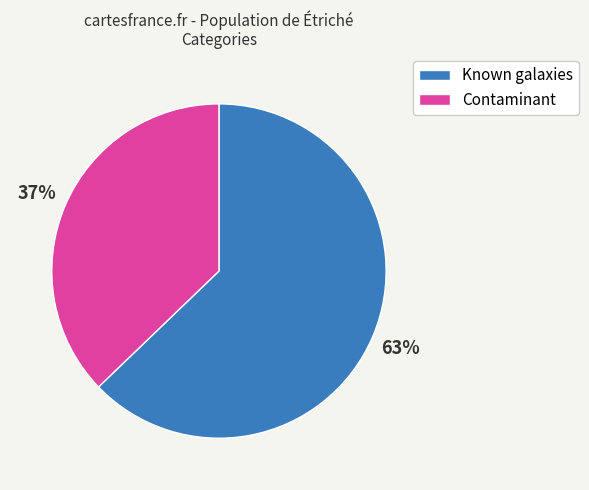

Combined, do Contaminant and Known galaxies account for over 50%?

Yes